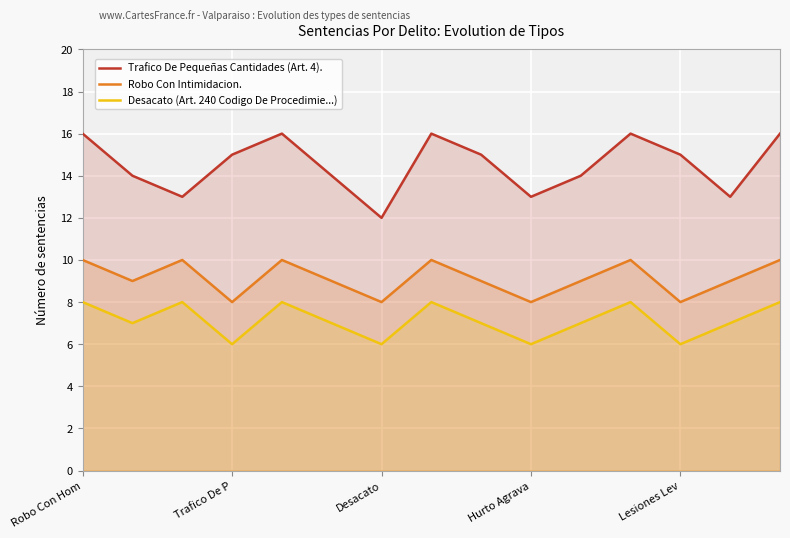

Is it true that Trafico De Pequeñas Cantidades (Art. 4). equals 16 at Desacato?

False